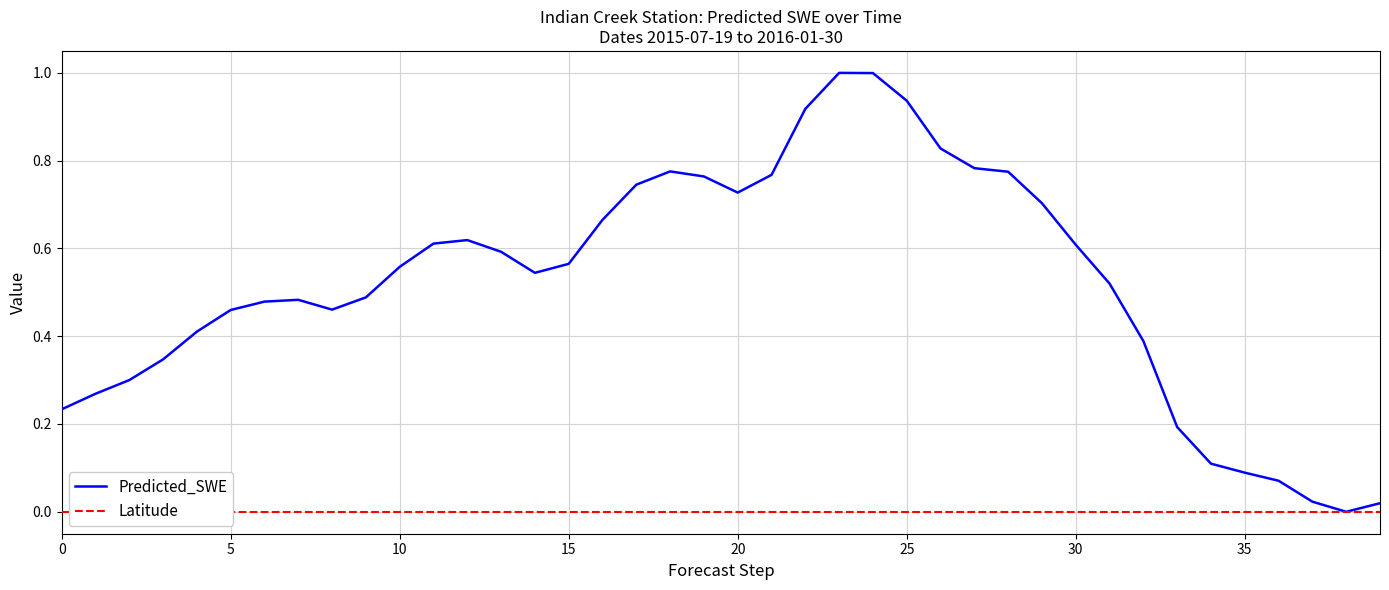

Between 25 and 34, which series saw the biggest shift?

Predicted_SWE